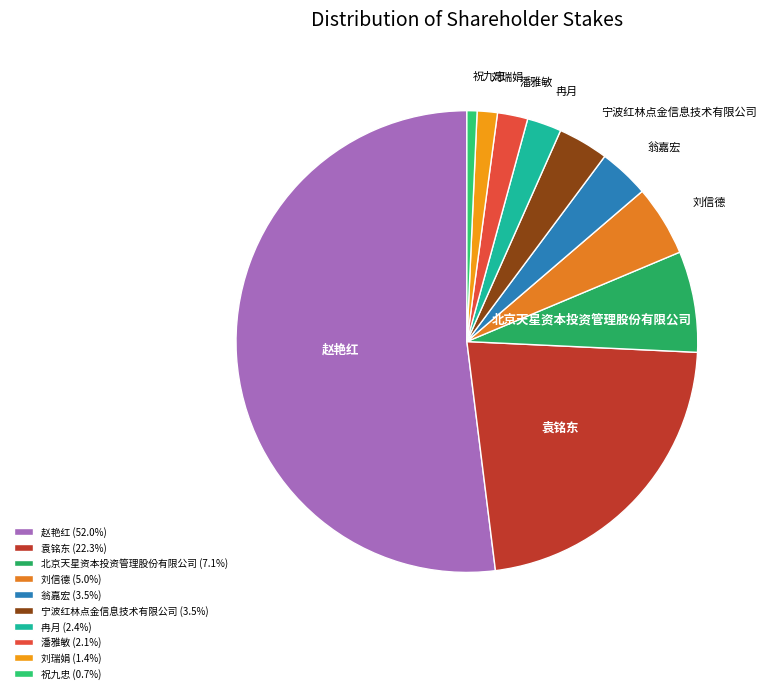

Which has a higher value, 袁铭东 or 宁波红林点金信息技术有限公司?

袁铭东